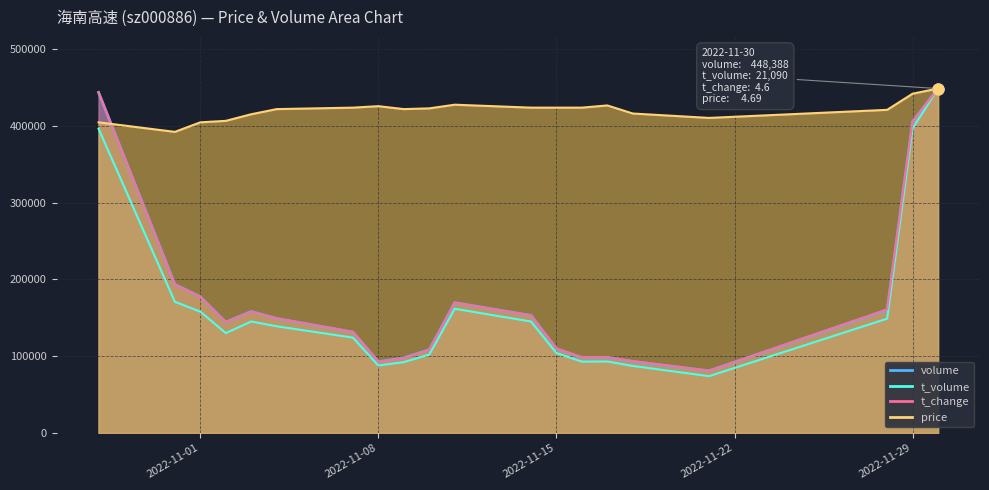

At how many categories does at least one series exceed 160566?

20